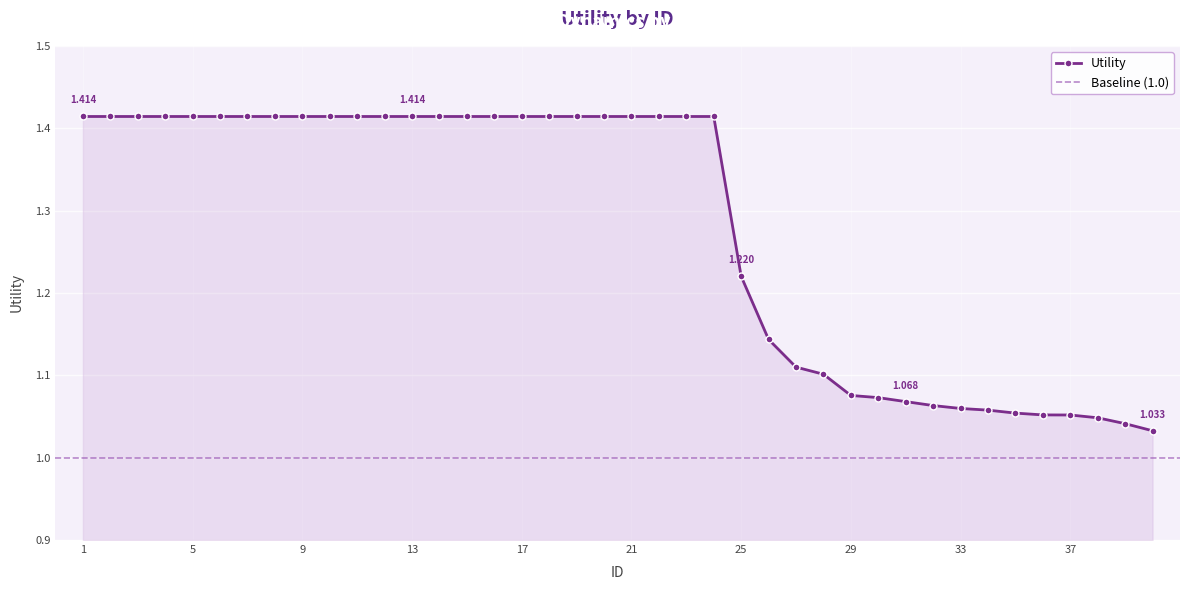

At which label is the value closest to 1?

40